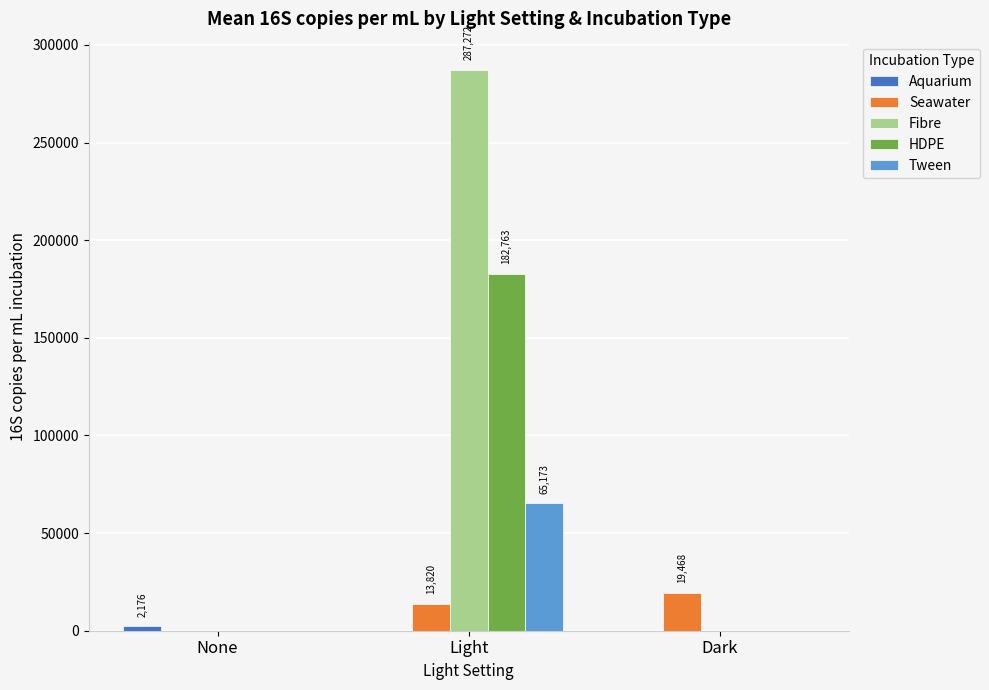

What is the sum of the Seawater values at None and Light?

13820.5